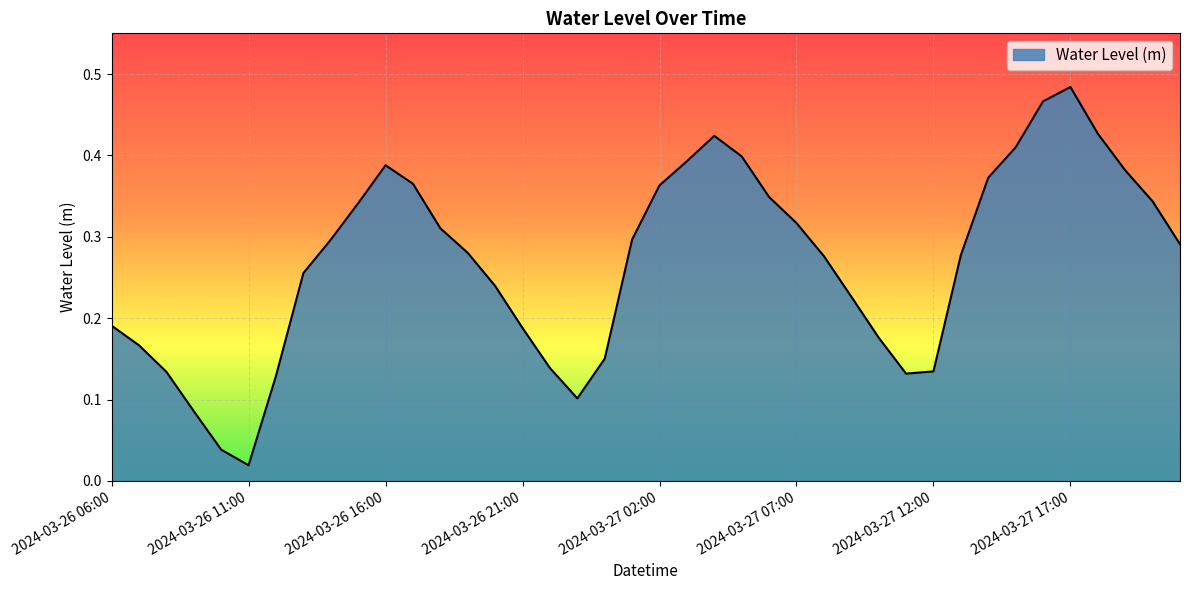

List the labels in order of value, smallest first.

2024-03-26 11:00, 2024-03-26 10:00, 2024-03-26 09:00, 2024-03-26 23:00, 2024-03-26 12:00, 2024-03-27 11:00, 2024-03-26 08:00, 2024-03-27 12:00, 2024-03-26 22:00, 2024-03-27 00:00, 2024-03-26 07:00, 2024-03-27 10:00, 2024-03-26 21:00, 2024-03-26 06:00, 2024-03-27 09:00, 2024-03-26 20:00, 2024-03-26 13:00, 2024-03-27 08:00, 2024-03-27 13:00, 2024-03-26 19:00, 2024-03-27 21:00, 2024-03-26 14:00, 2024-03-27 01:00, 2024-03-26 18:00, 2024-03-27 07:00, 2024-03-26 15:00, 2024-03-27 20:00, 2024-03-27 06:00, 2024-03-27 02:00, 2024-03-26 17:00, 2024-03-27 14:00, 2024-03-27 19:00, 2024-03-26 16:00, 2024-03-27 03:00, 2024-03-27 05:00, 2024-03-27 15:00, 2024-03-27 04:00, 2024-03-27 18:00, 2024-03-27 16:00, 2024-03-27 17:00